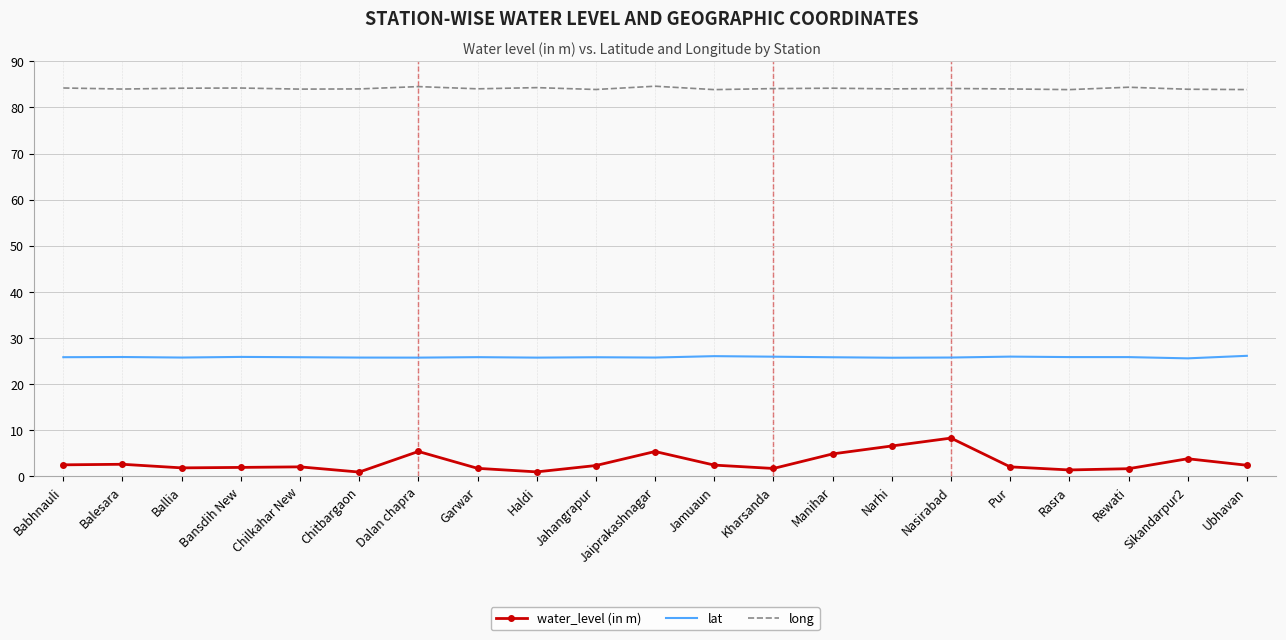

What is the sum of the long values at Narhi and Pur?

168.0